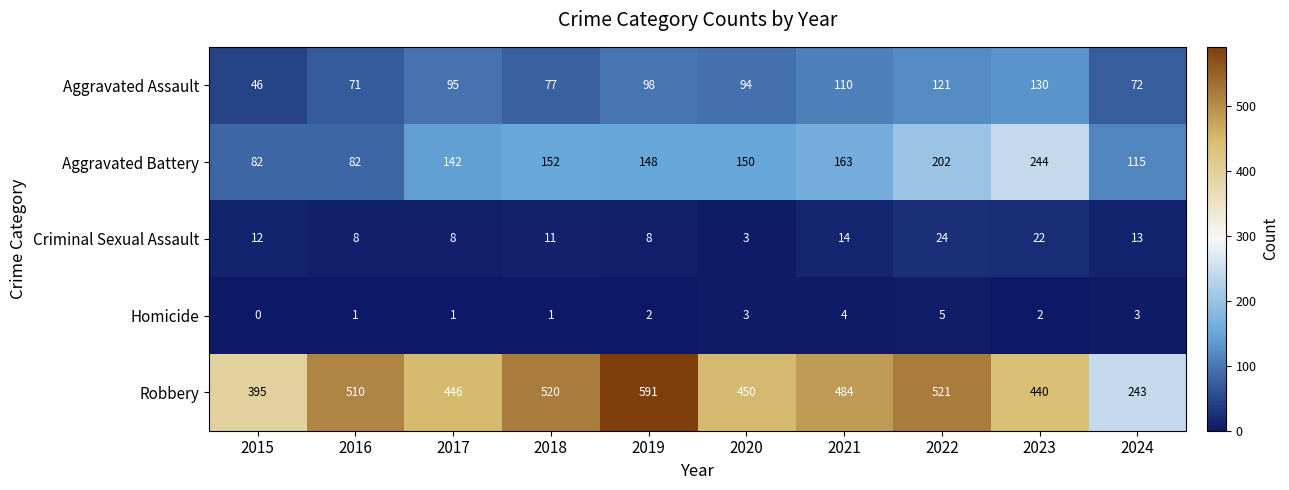

The value of Aggravated Assault at 2019 is 98. True or false?

True